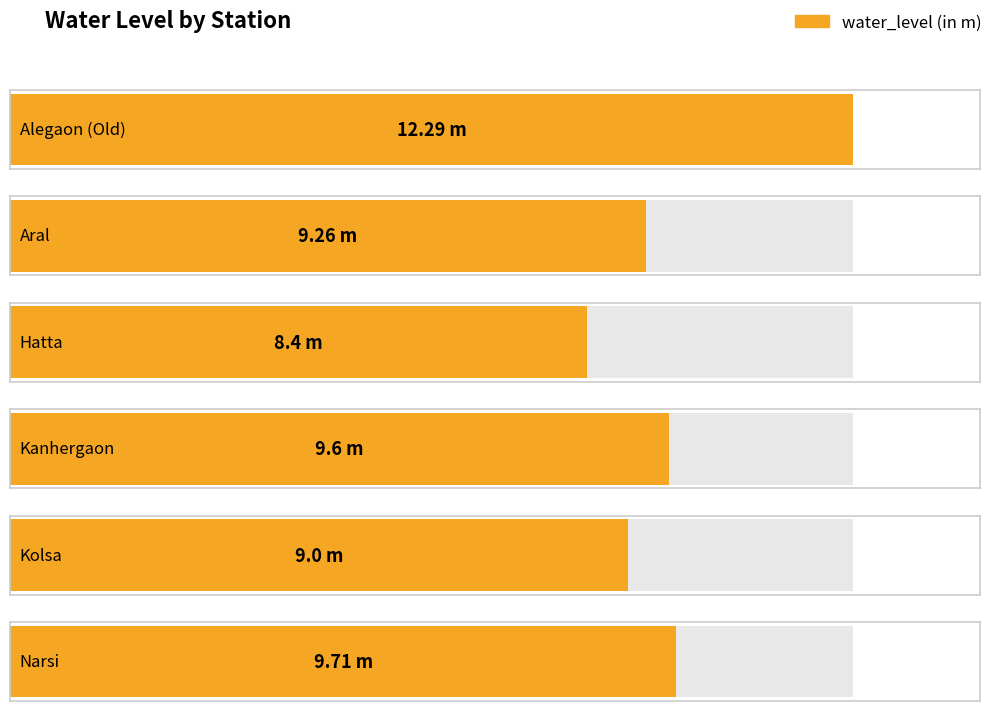

Which label corresponds to the largest value in the chart?

Alegaon (Old)